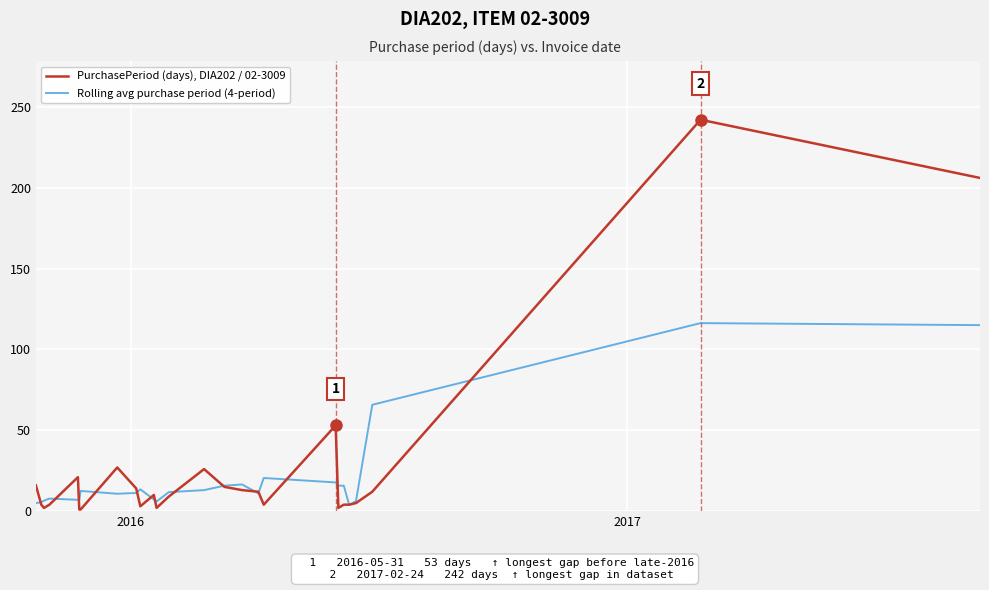

Rank the series by their average value, from highest to lowest.

PurchasePeriod (days), DIA202 / 02-3009, Rolling avg purchase period (4-period)